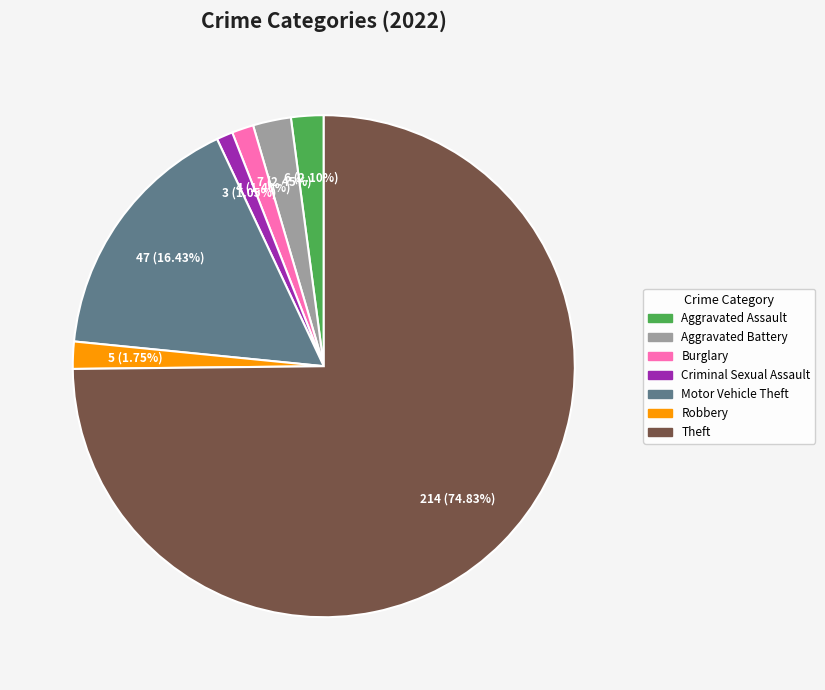

Count the number of slices in the pie.

7